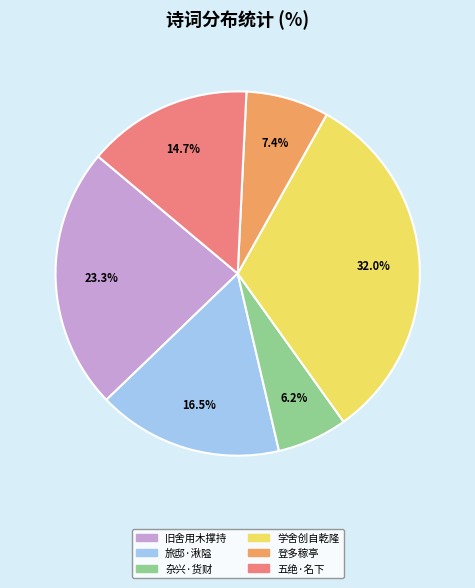

Is there a majority slice in this chart?

No